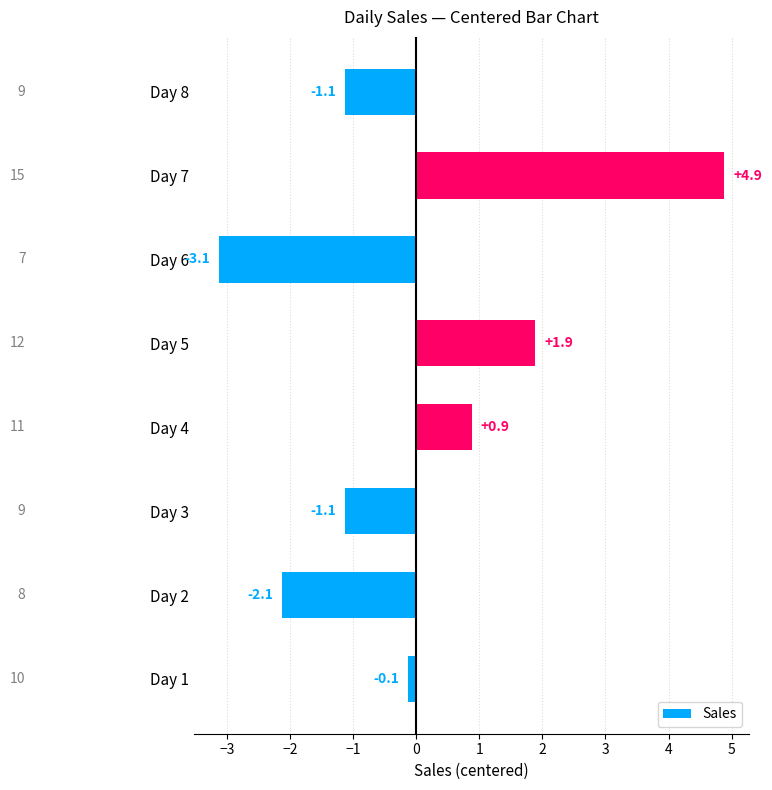

What is the greatest value displayed?

4.9